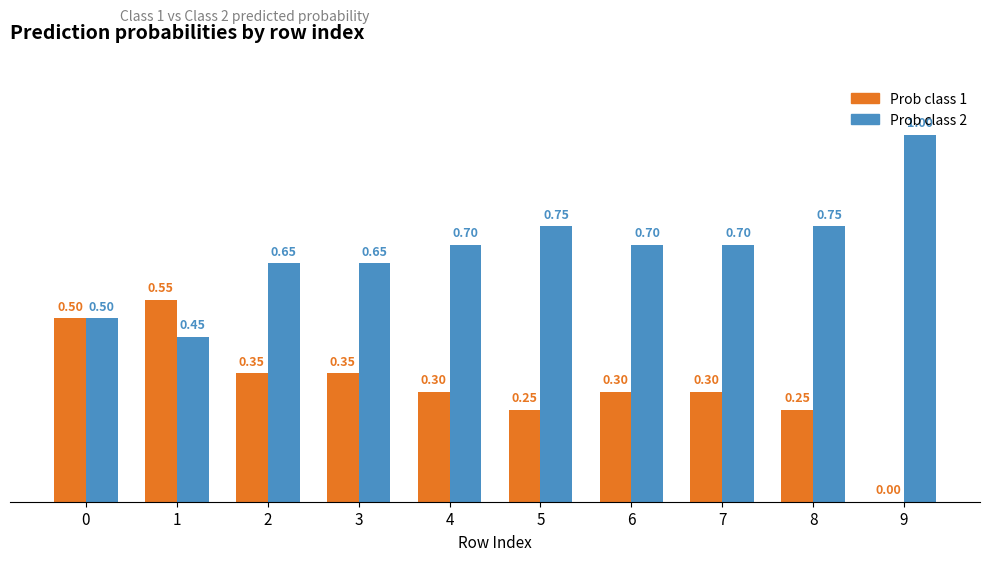

Count the number of data series in this chart.

2